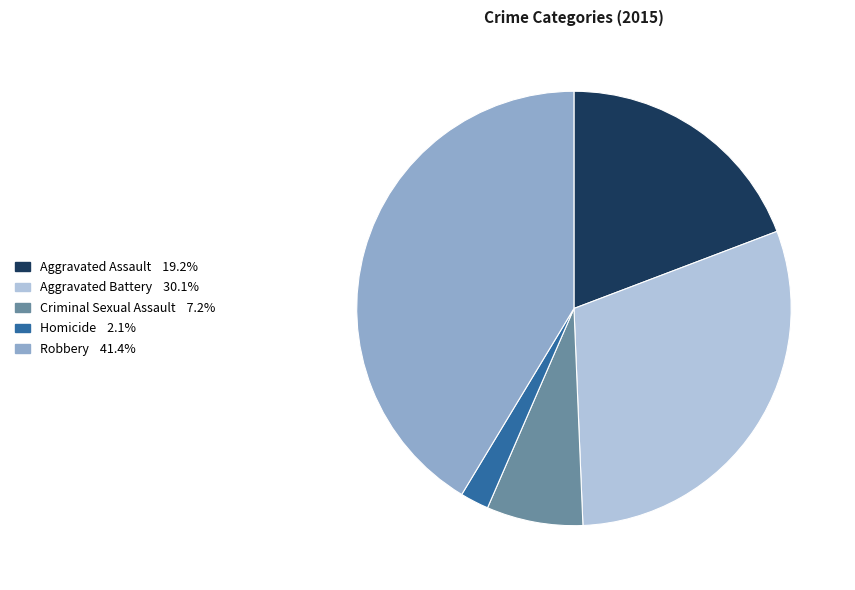

Count the number of slices in the pie.

5